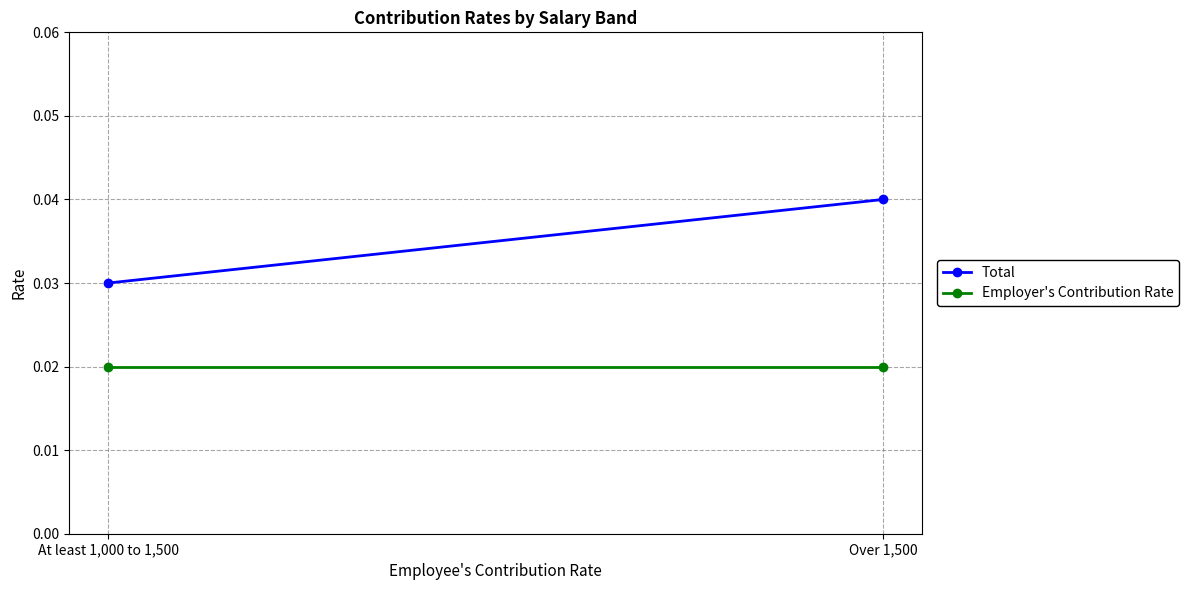

True or false: Employer's Contribution Rate has a value of 0.0 at At least 1,000 to 1,500.

True